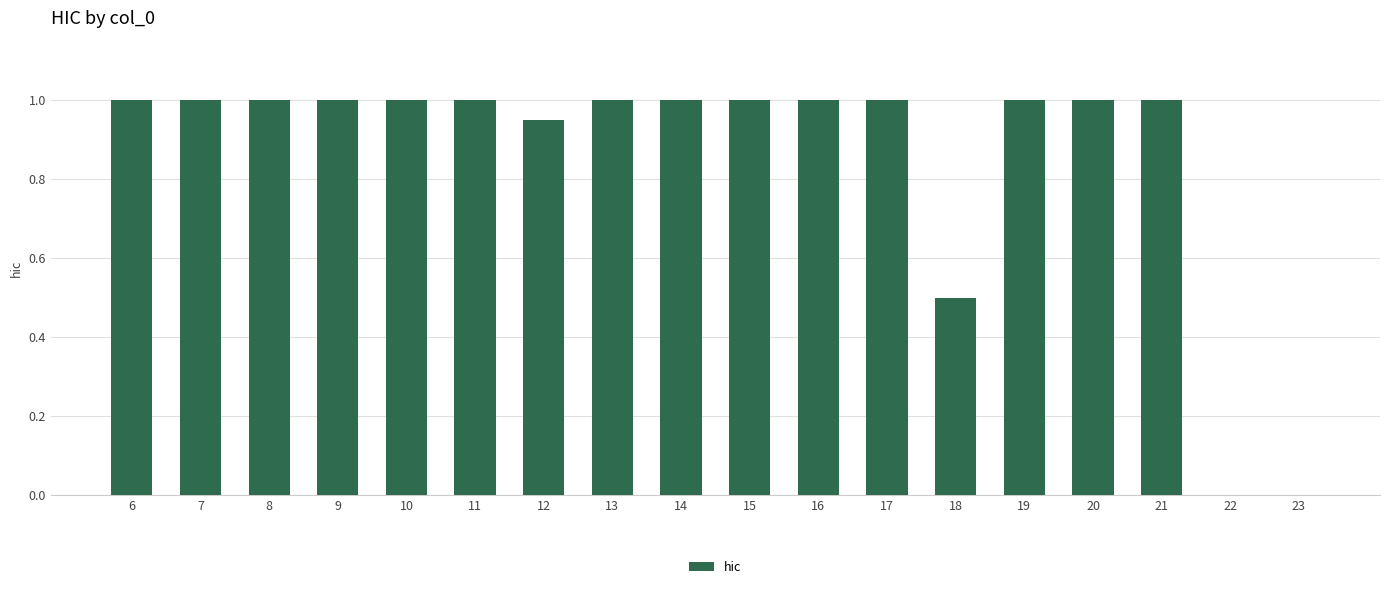

What is the maximum value shown in the chart?

1.0